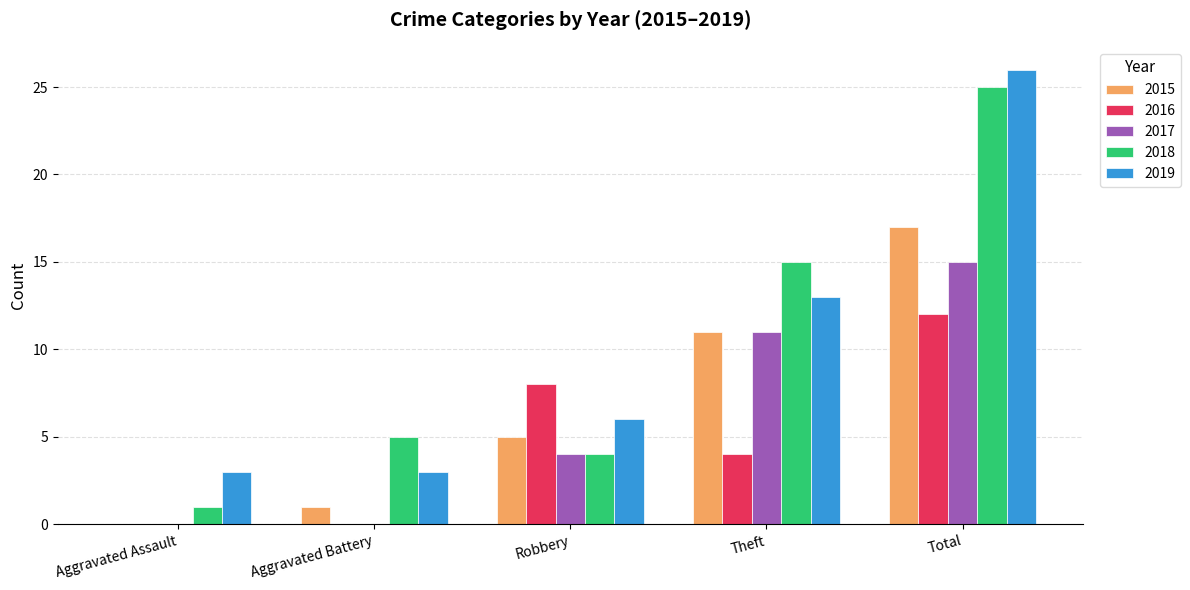

What is the difference between the 2016 values at Robbery and Theft?

4